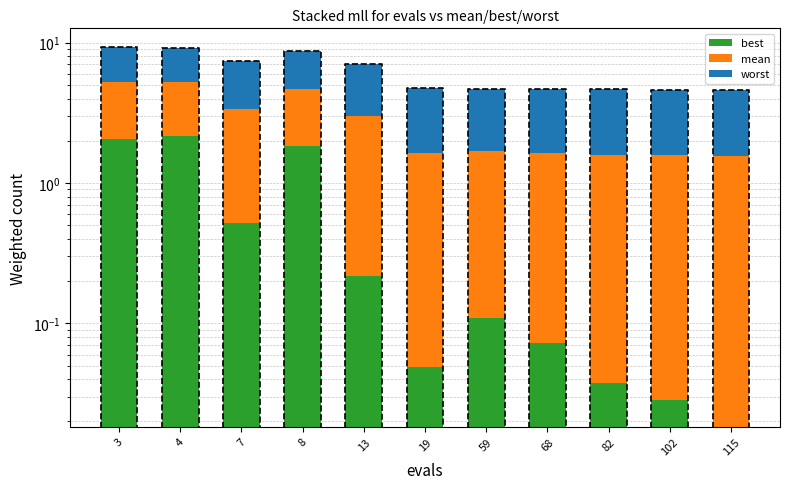

List the labels in order of mean value, largest first.

3, 4, 7, 8, 13, 19, 59, 68, 82, 102, 115